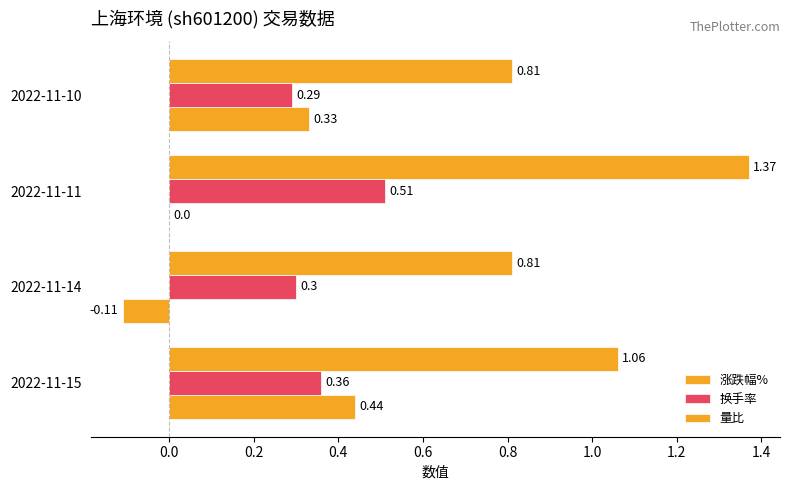

Count the number of categories in the chart.

4